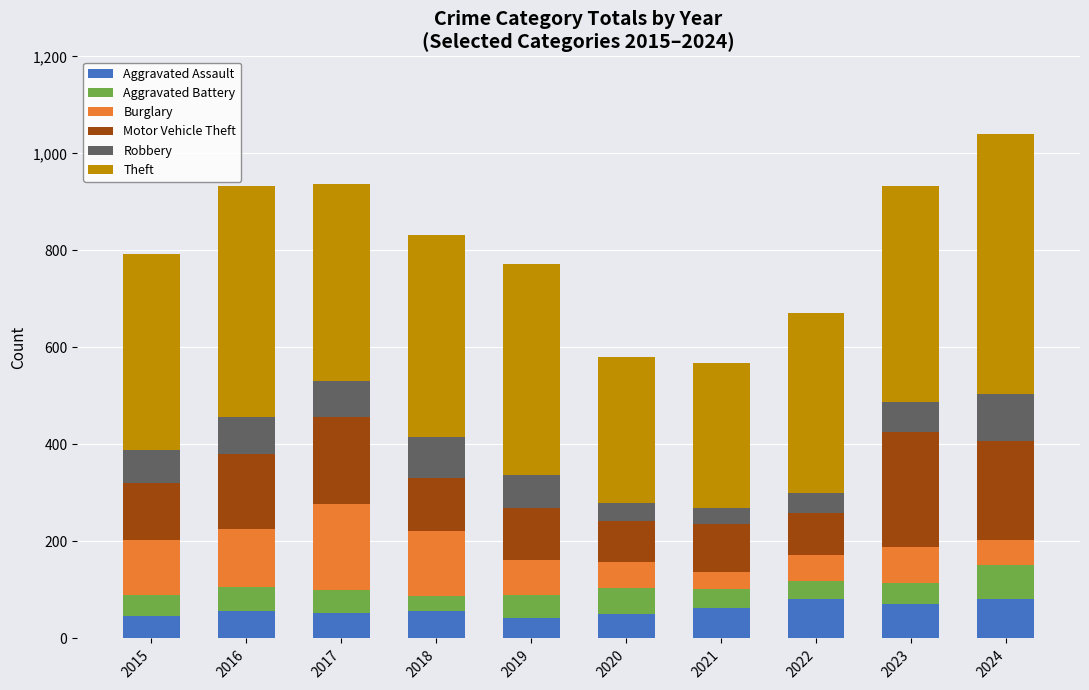

How many categories are shown in the chart?

10